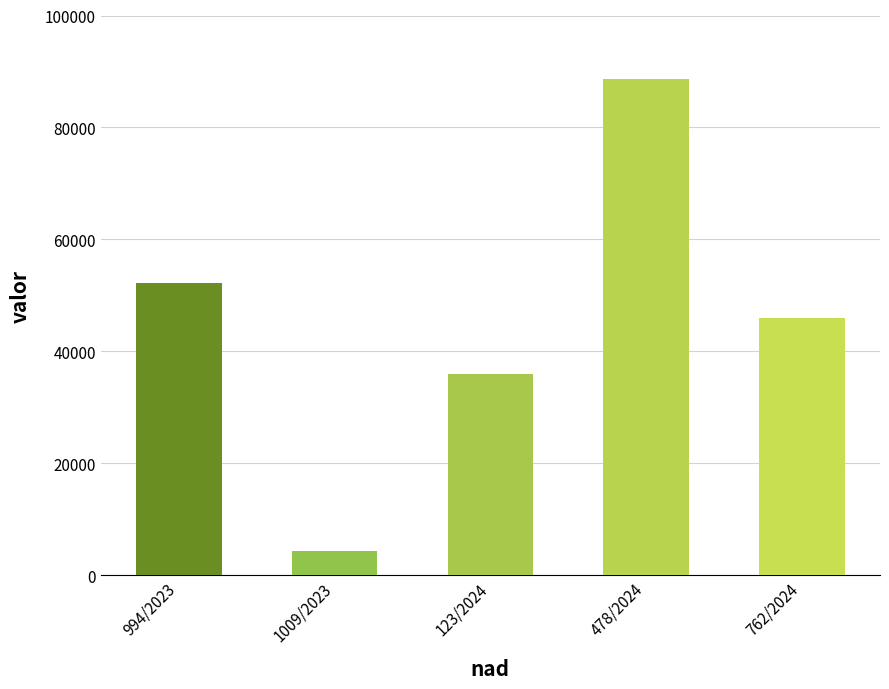

What is the sum of all values?

227136.0